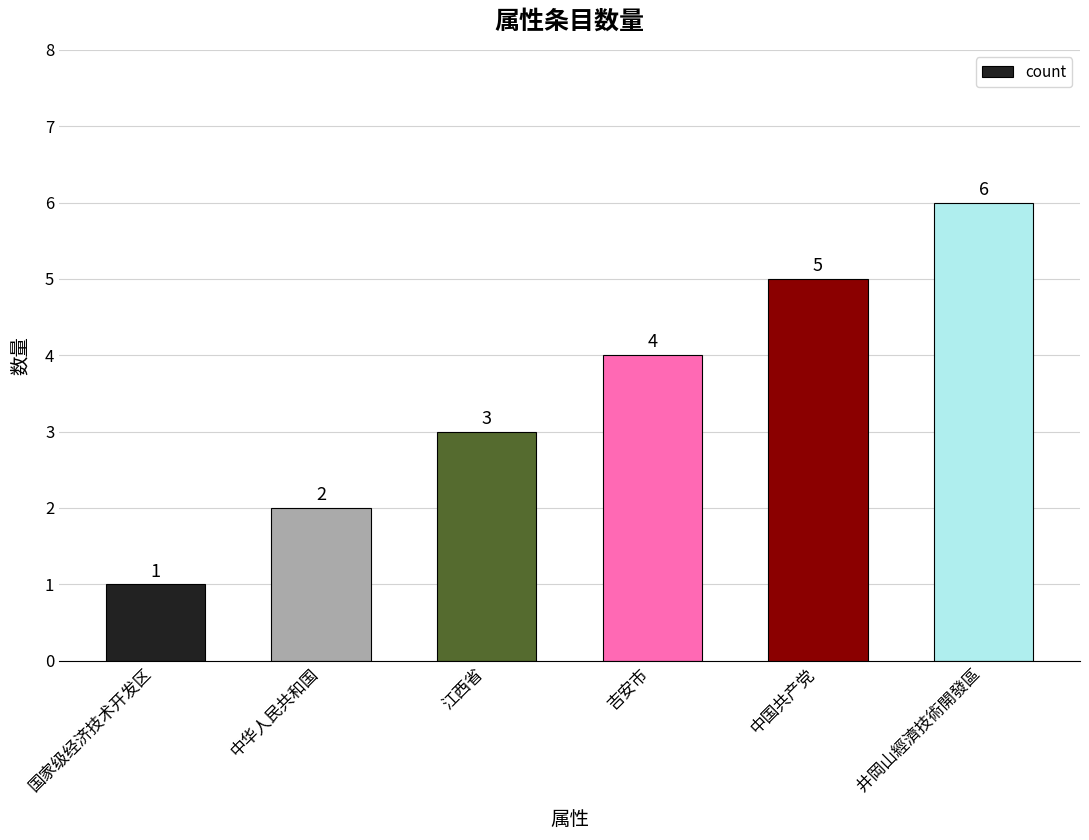

What is the difference between the maximum and minimum values?

5